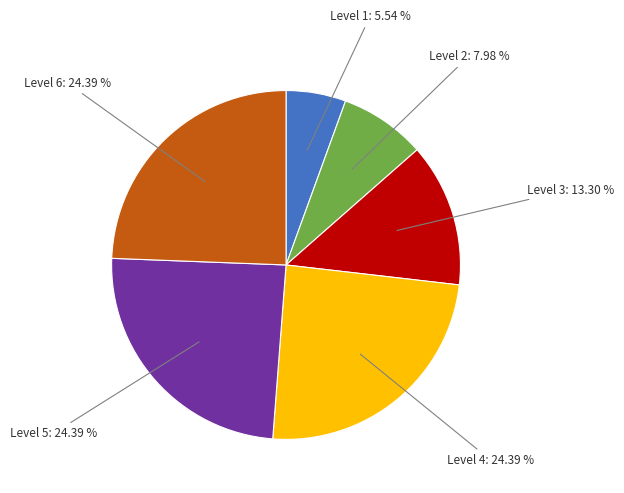

Is there a majority slice in this chart?

No